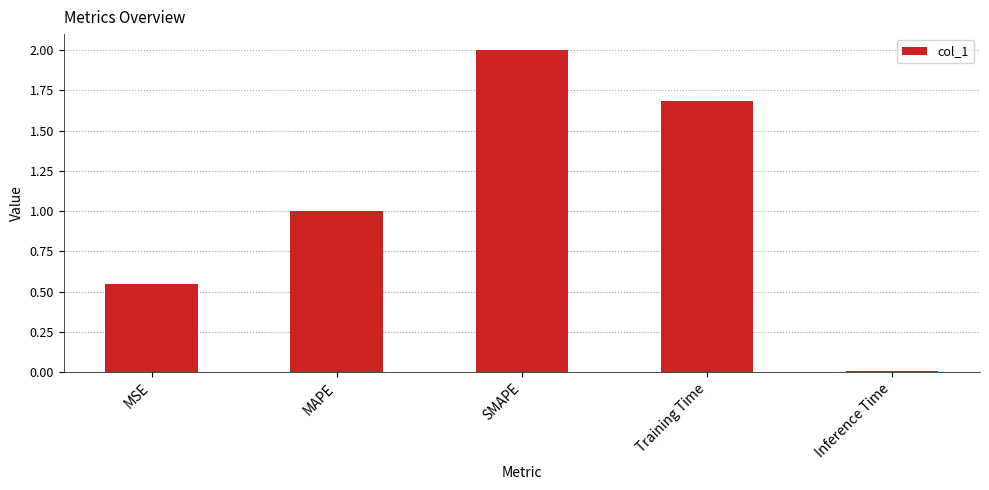

List the labels in order of value, smallest first.

Inference Time, MSE, MAPE, Training Time, SMAPE